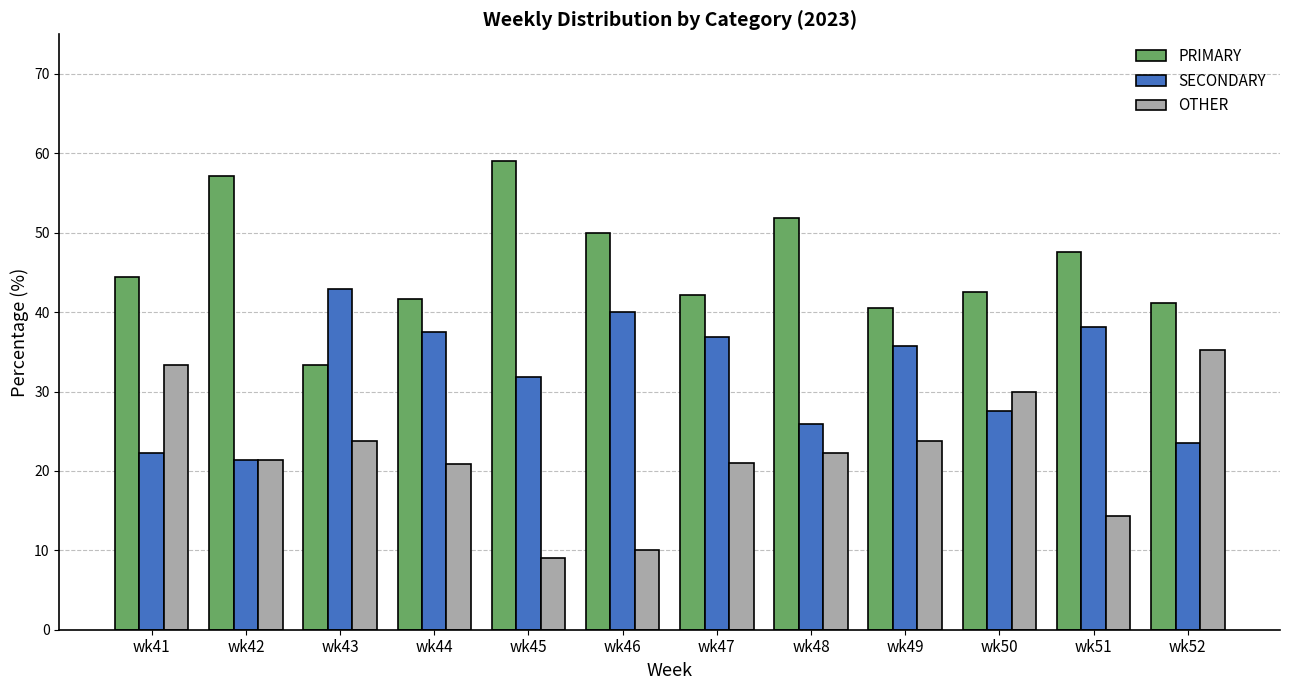

What is the minimum value shown in the chart?

9.1